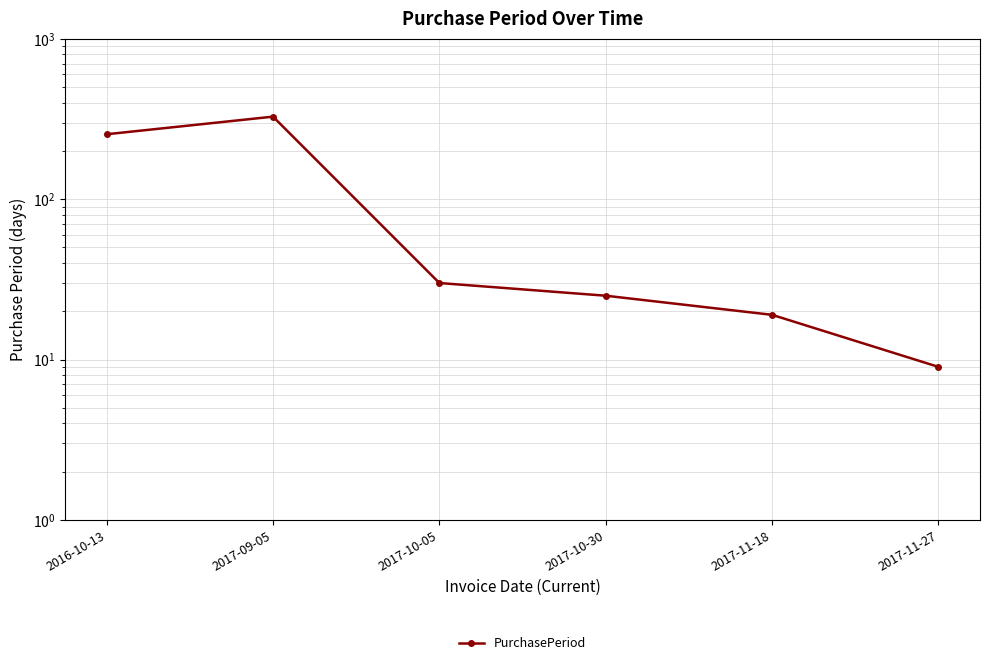

True or false: the data shows 21 at 2017-10-05.

False